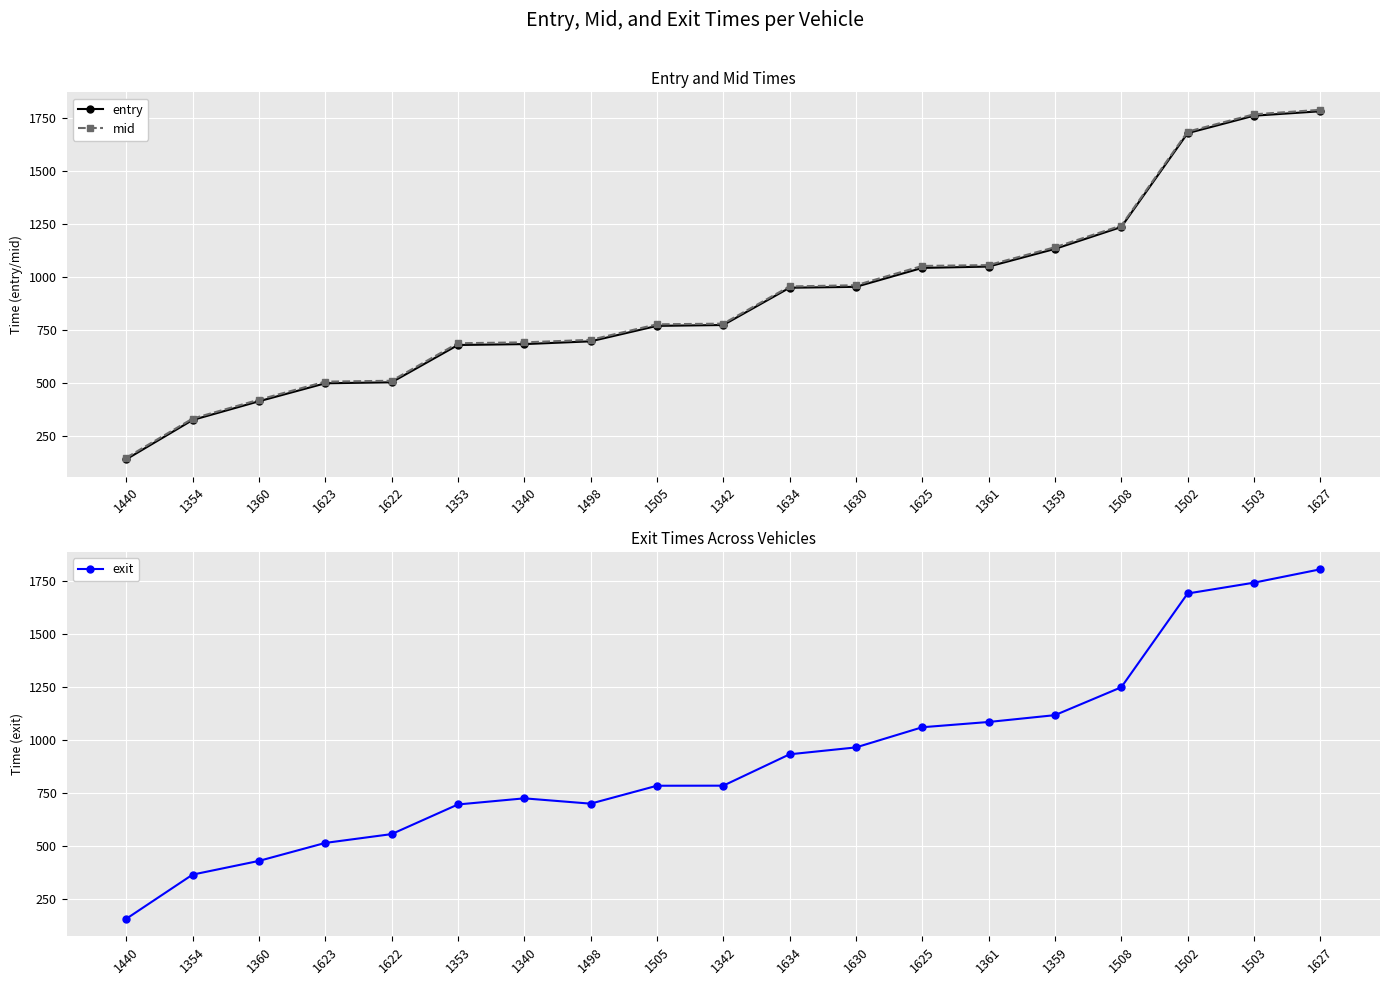

How many intersections are there between entry and exit?

6